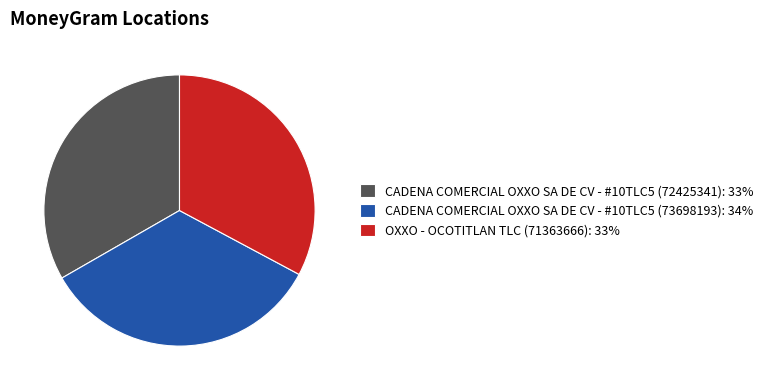

Is there any slice that represents more than half of the pie?

No